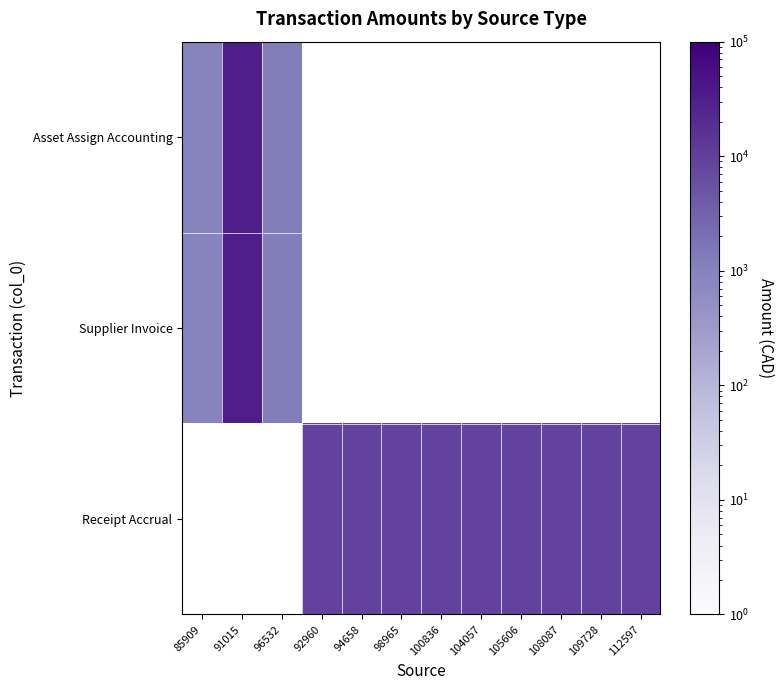

How many Receipt Accrual values are between 9172 and 9173?

9